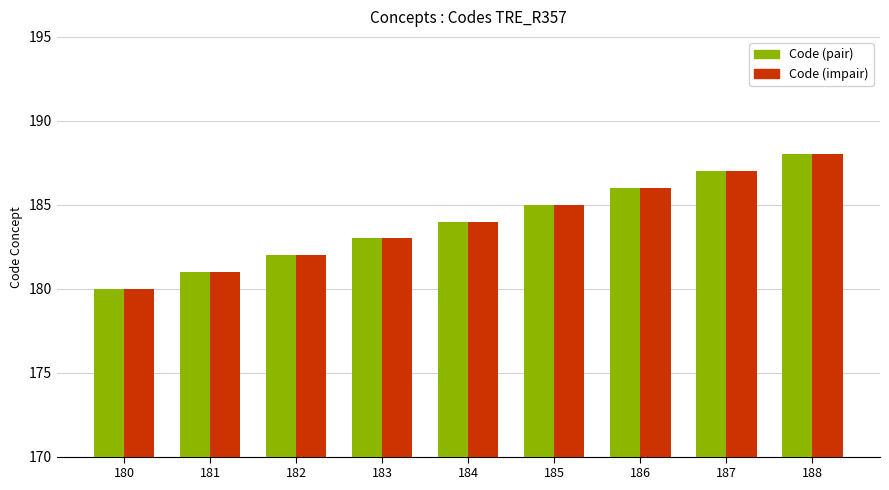

What is the difference between the second highest and second lowest values in the Code (impair) series?

6